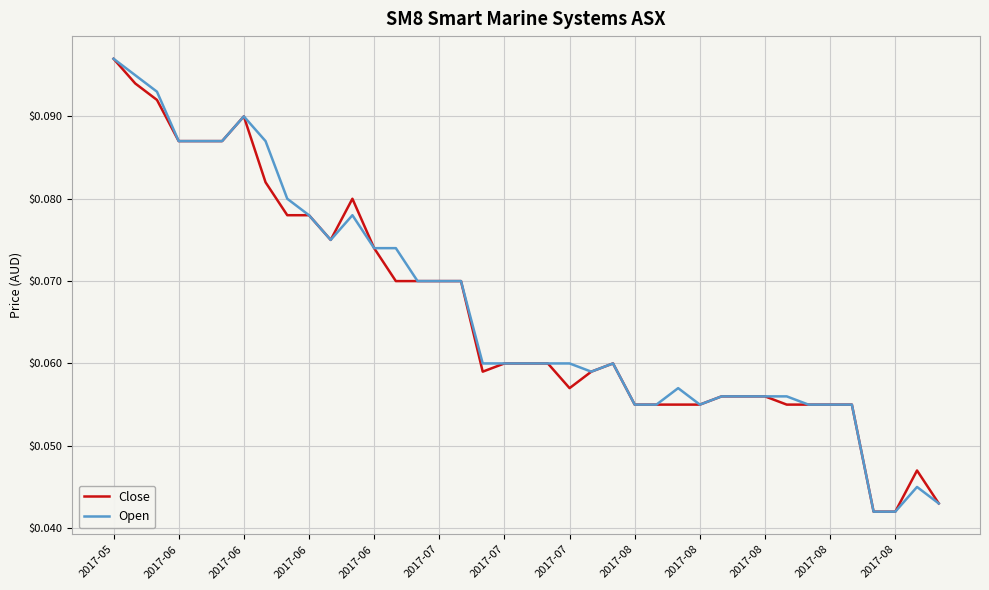

How many lines are shown in the chart?

2